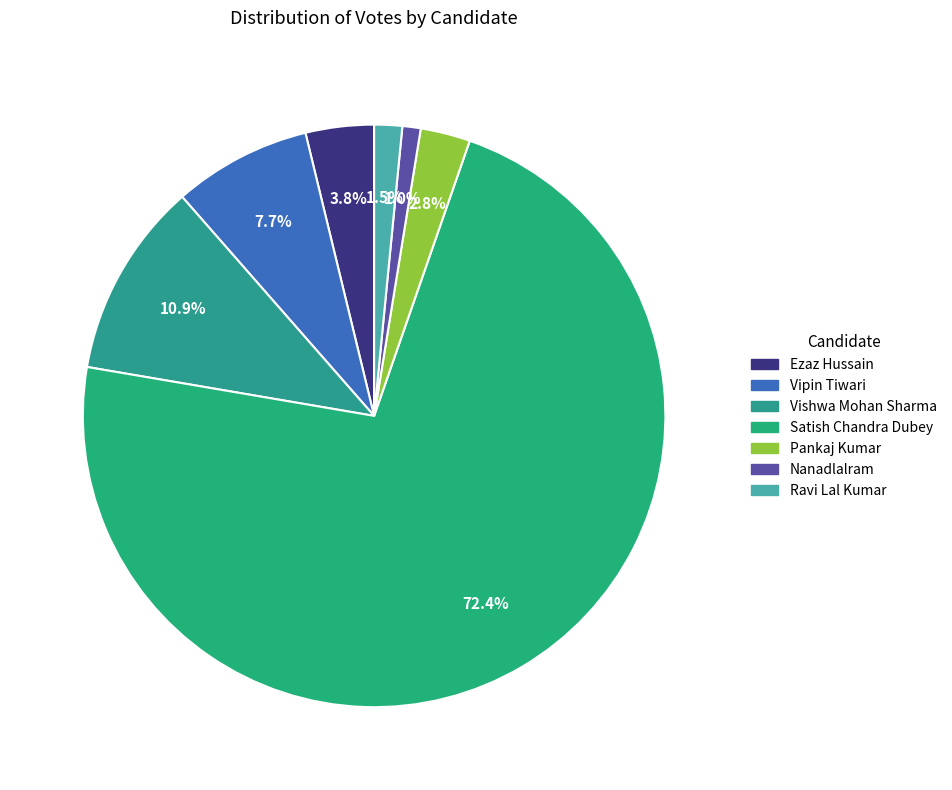

What percentage is the Ravi Lal Kumar slice, to the nearest percent?

2%